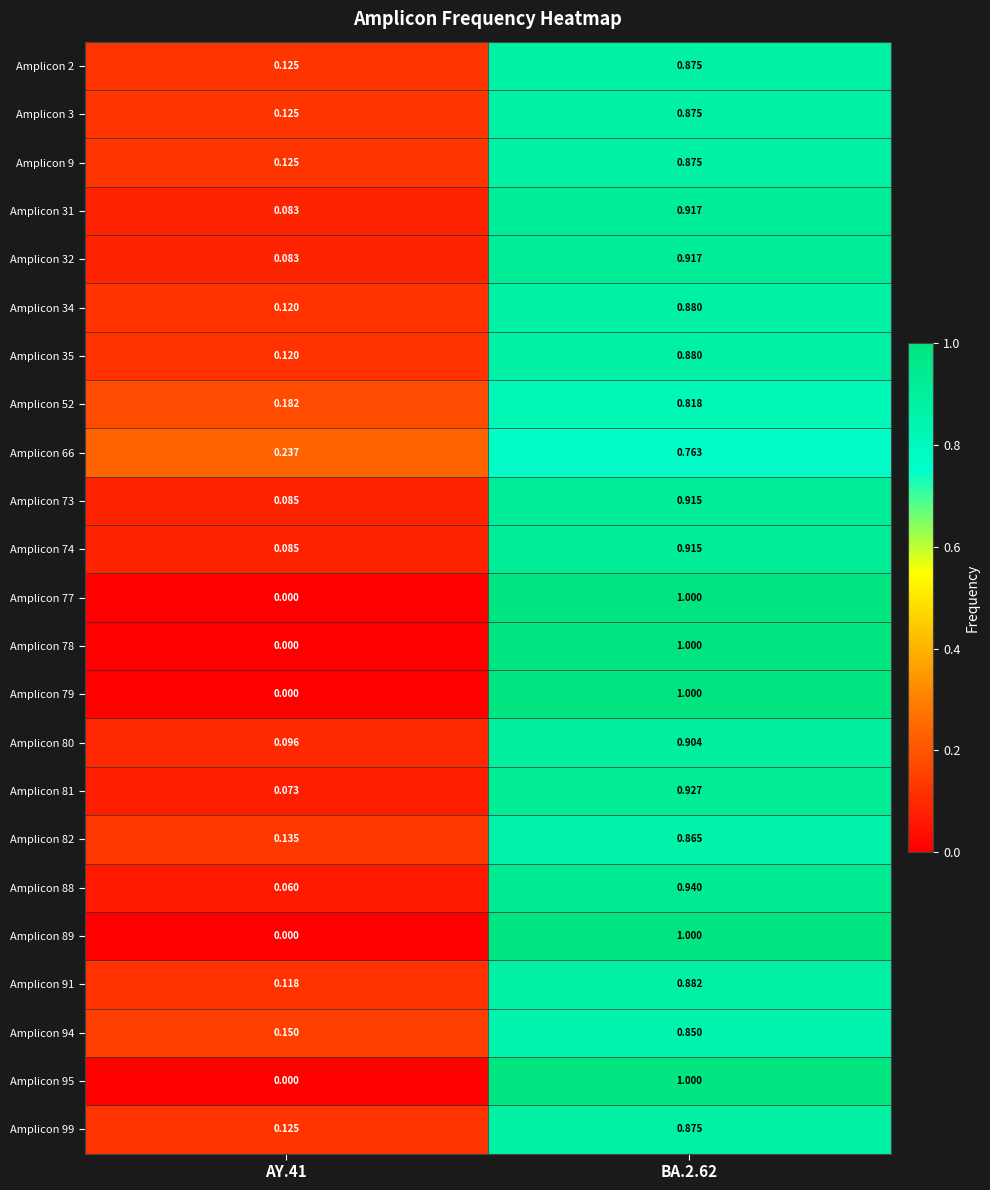

What is the total value across all series at BA.2.62?

20.9